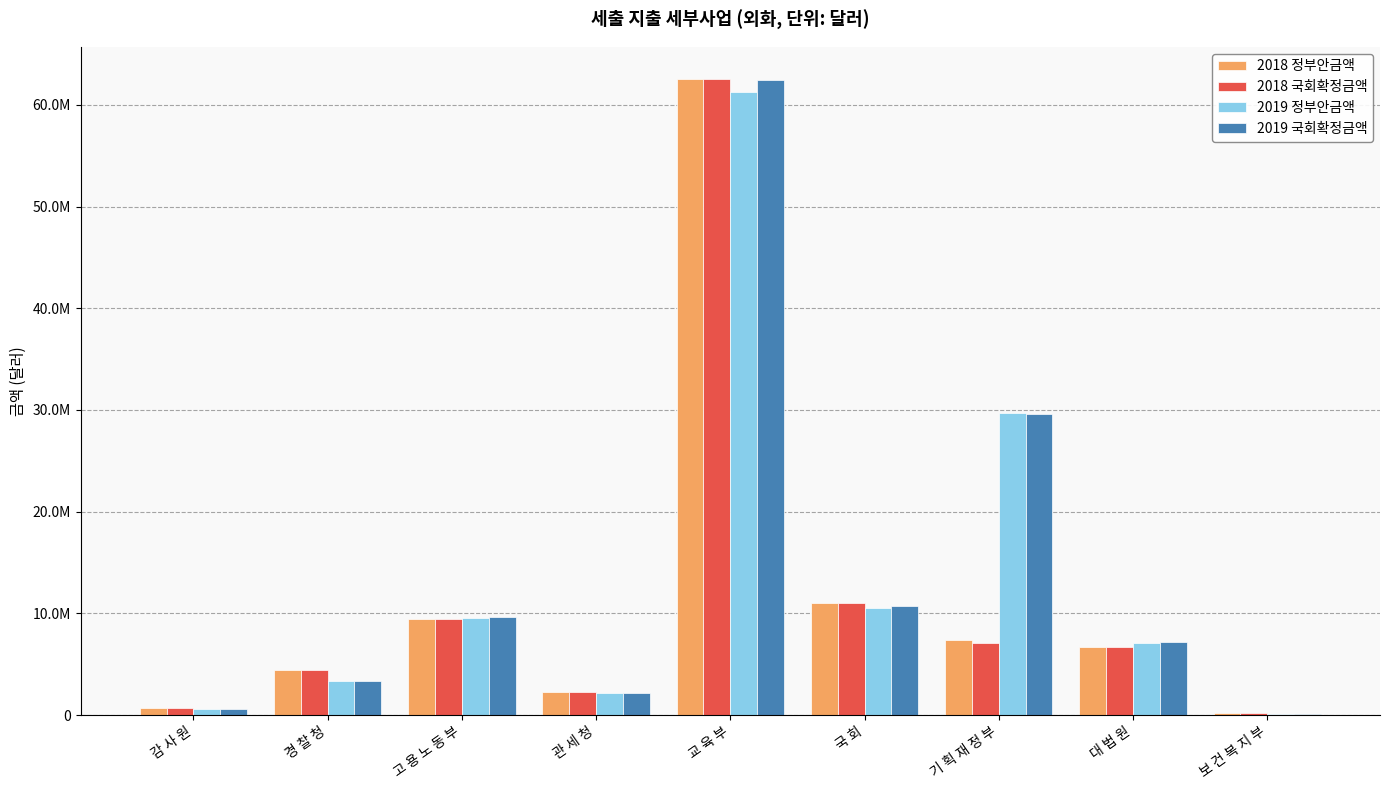

What are all the series names shown in the legend?

2018 정부안금액, 2018 국회확정금액, 2019 정부안금액, 2019 국회확정금액